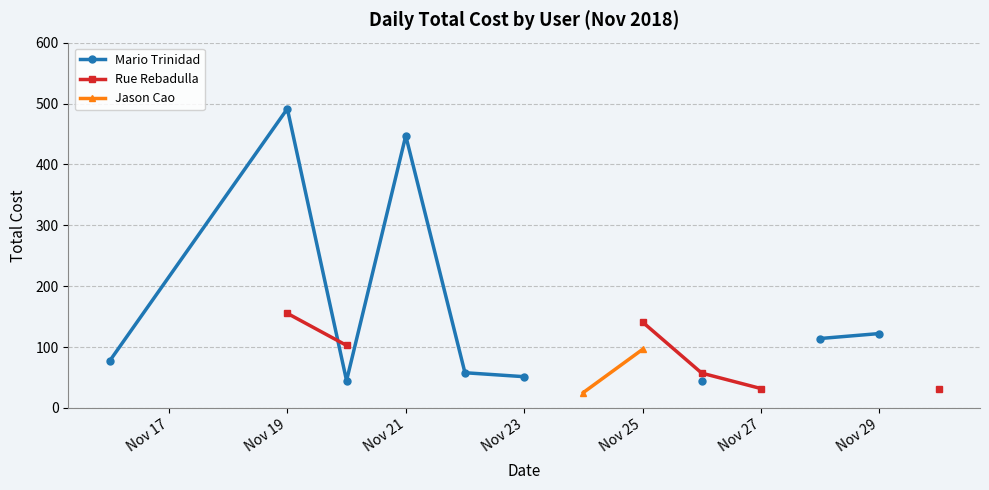

Is the value of Jason Cao at 12 greater than the value of Mario Trinidad at 11?

No